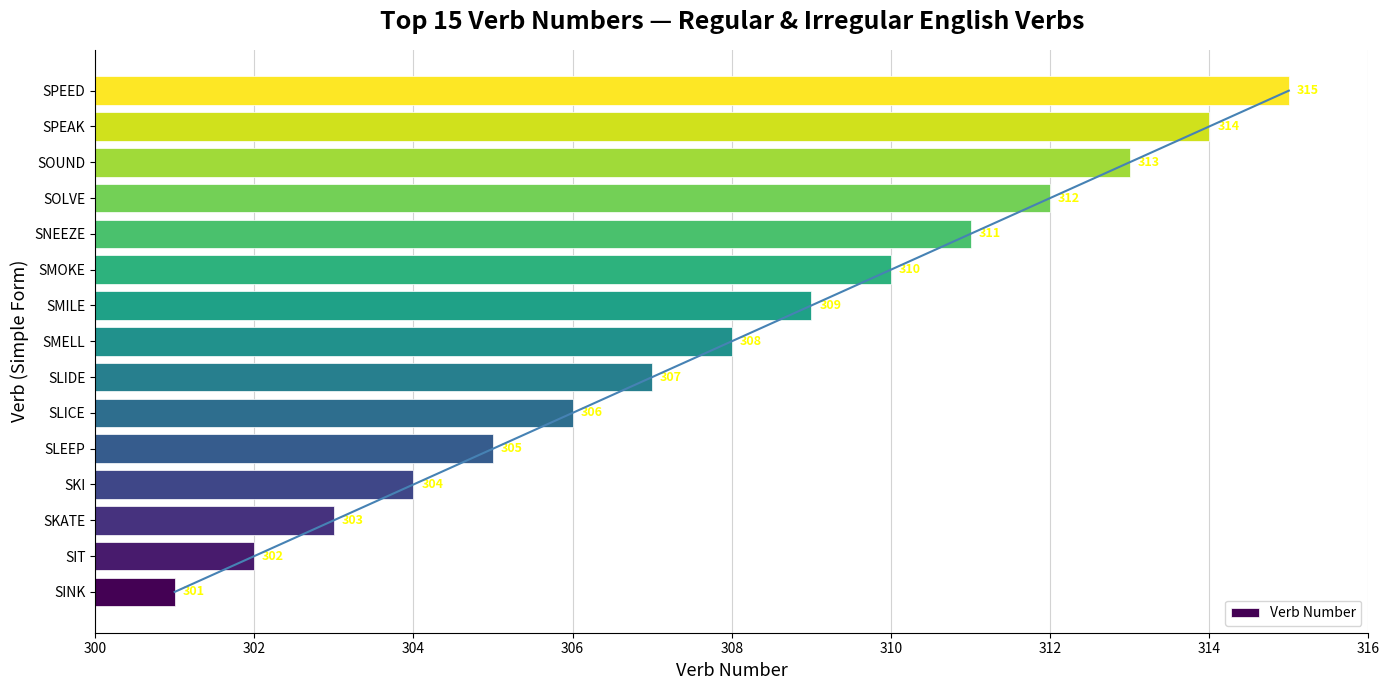

List the labels in order of Verb Number value, smallest first.

SINK, SIT, SKATE, SKI, SLEEP, SLICE, SLIDE, SMELL, SMILE, SMOKE, SNEEZE, SOLVE, SOUND, SPEAK, SPEED